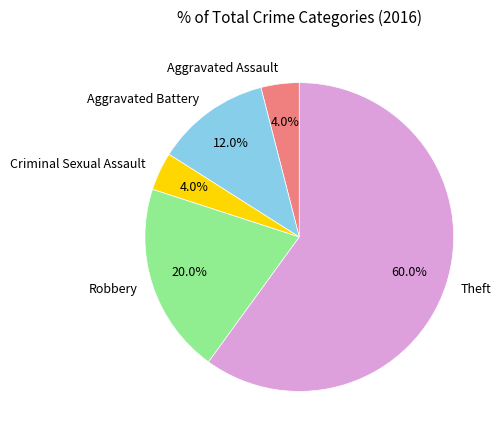

Is there a majority slice in this chart?

Yes